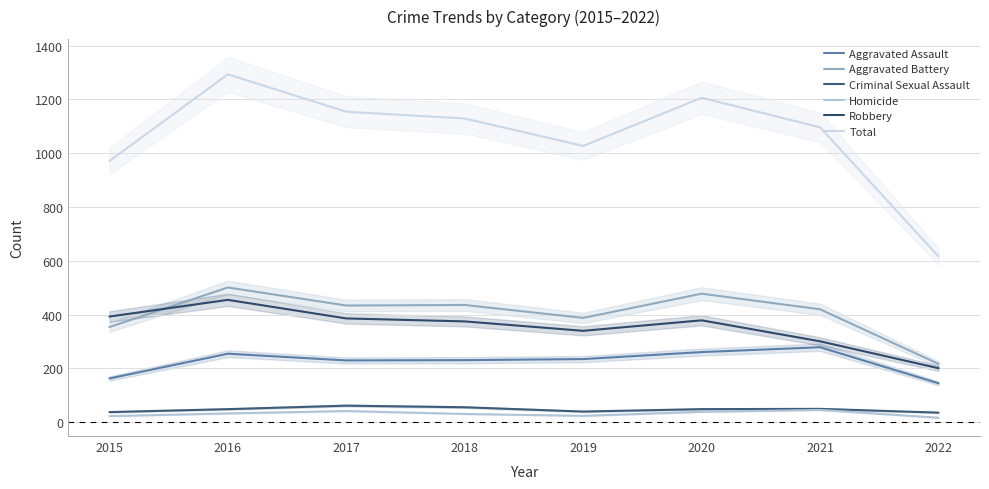

True or false: Aggravated Assault has a value of 230 at 2017.

True